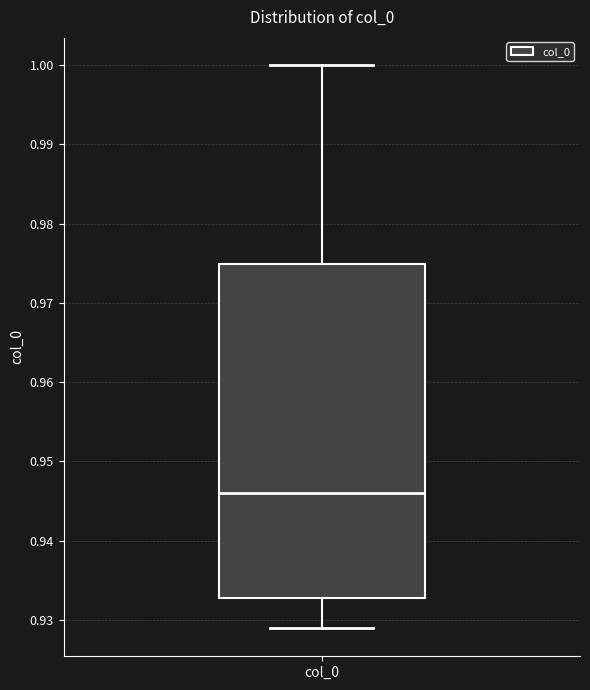

Transcribe this box plot: give where the median line is, the range the box spans, and where the two whiskers end, as read against the y-axis. The values are not printed on the chart, so give them approximately, as read against the axis.

median 0.946, box 0.933 to 0.975, whiskers 0.929 to 1.000